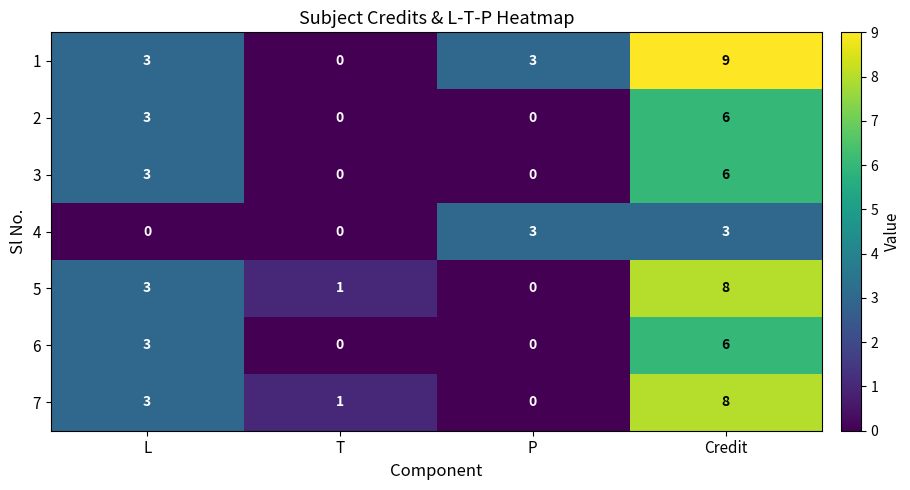

What is the difference between the second highest and second lowest values in the 4 series?

3